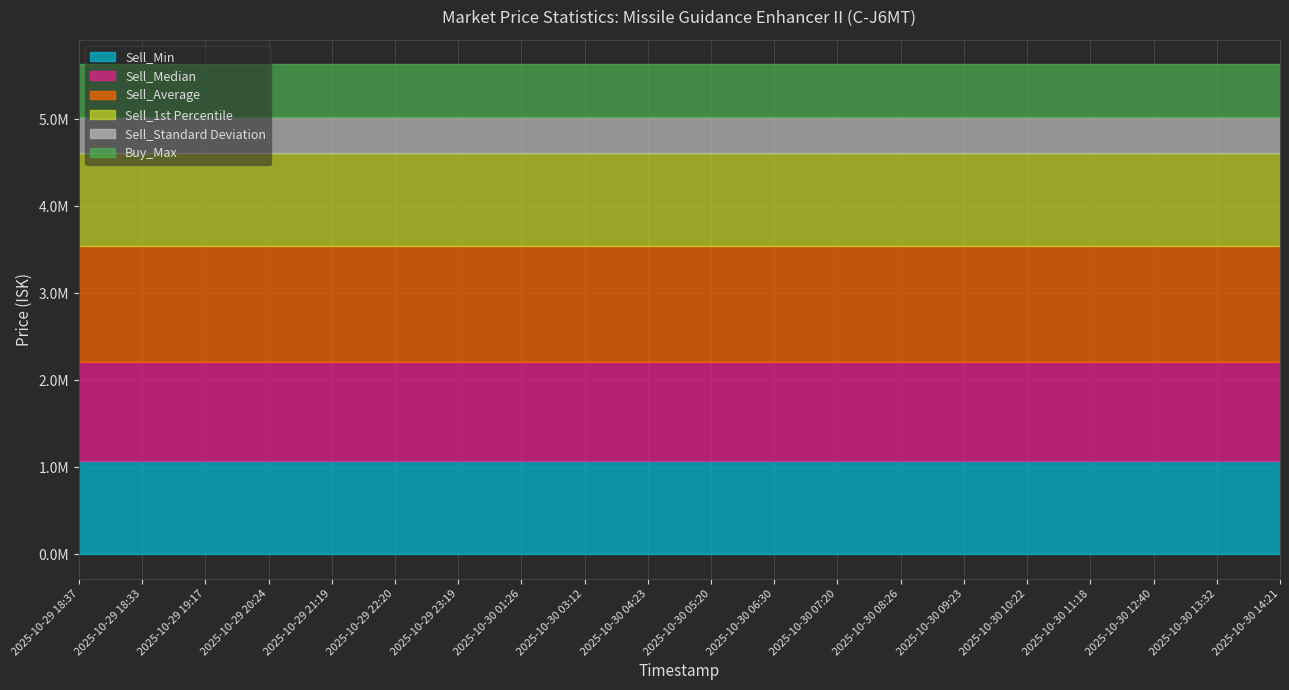

Rank the series by their maximum value, from highest to lowest.

Sell_Average, Sell_Median, Sell_1st Percentile, Sell_Min, Buy_Max, Sell_Standard Deviation